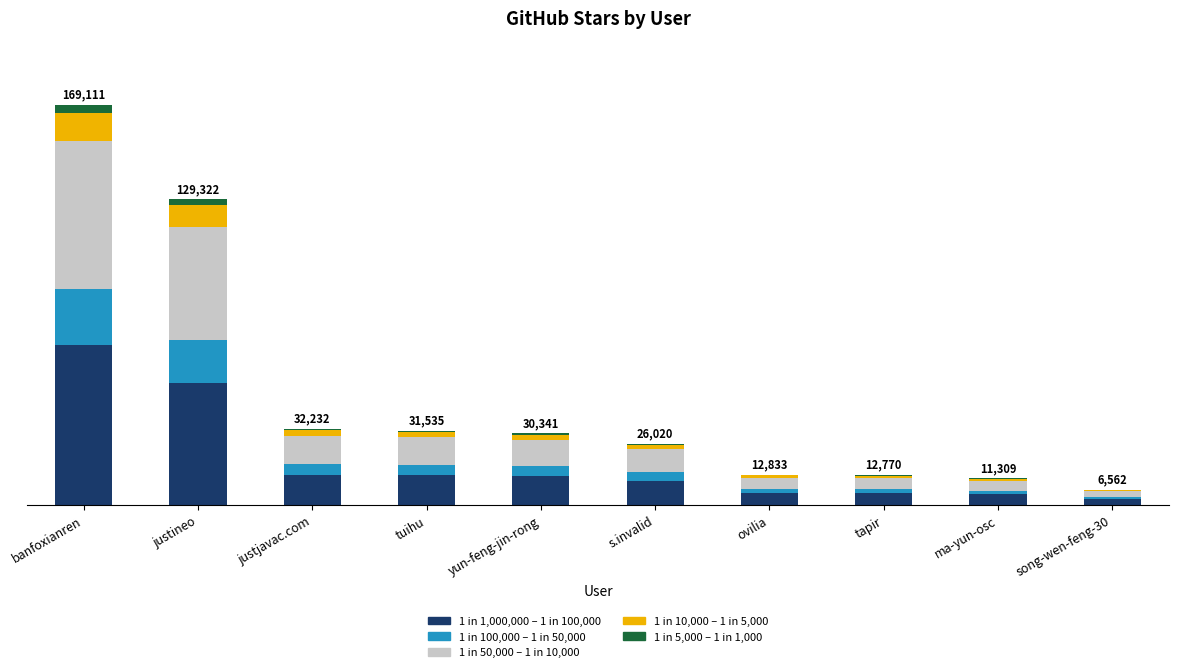

What is the value of the 1 in 1,000,000 – 1 in 100,000 bar at the 1st from the left?

67644.4